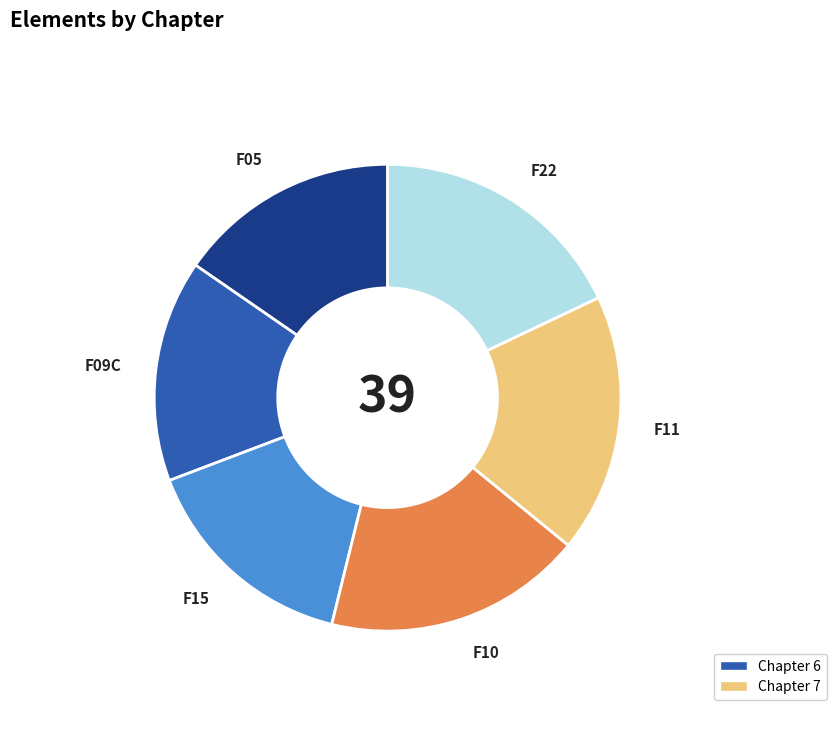

True or false: F09C accounts for 4% of the total.

False